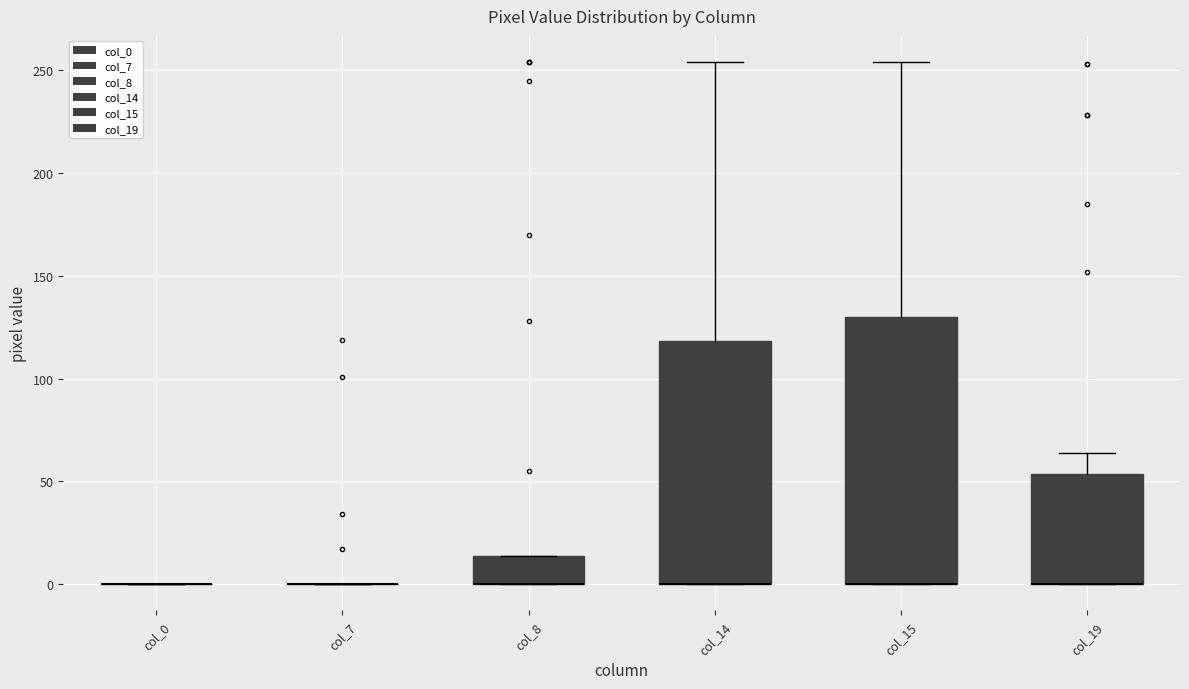

Reading left to right, transcribe this box plot: for each box, give where its median line is, the range the box spans, and where its two whiskers end, as read against the y-axis. The values are not printed on the chart, so give them approximately, as read against the axis.

col_0: box collapsed to a line at 0, whiskers 0 to 0
col_7: box collapsed to a line at 0, whiskers 0 to 0
col_8: median 0 (drawn on the box's lower edge), box 0 to 15, whiskers 0 to 15
col_14: median 0 (drawn on the box's lower edge), box 0 to 120, whiskers 0 to 255
col_15: median 0 (drawn on the box's lower edge), box 0 to 130, whiskers 0 to 255
col_19: median 0 (drawn on the box's lower edge), box 0 to 55, whiskers 0 to 65